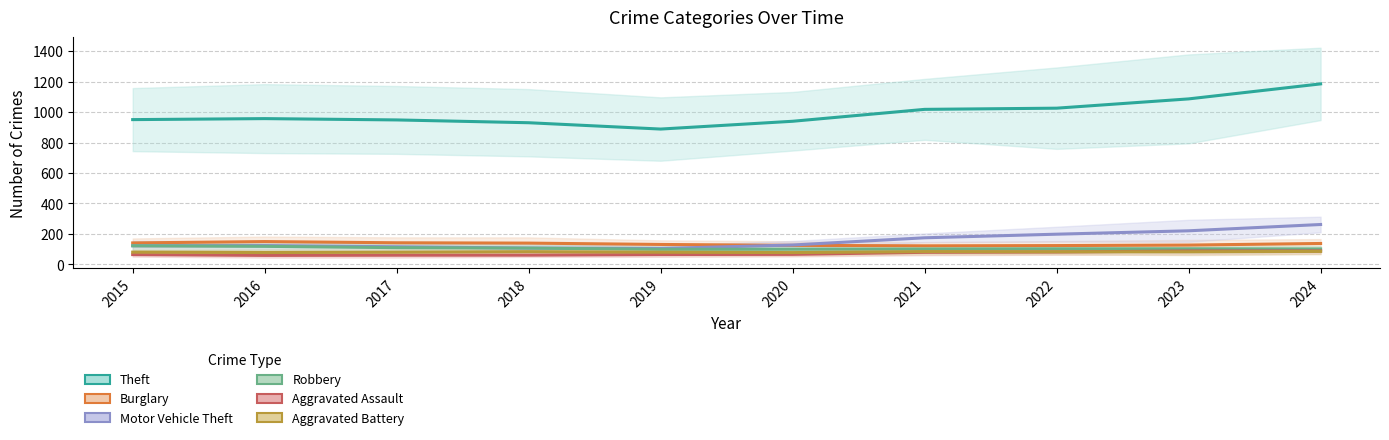

Reading right to left, extract all data points from this chart.

Theft: 1185.3	1086.8	1025.8	1018.0	939.8	888.6	930.2	948.6	957.2	950.7
Burglary: 137.0	126.5	123.2	121.6	124.6	130.6	139.4	141.6	149.5	140.7
Motor Vehicle Theft: 261.7	220.2	198.0	174.4	127.0	104.0	106.8	115.4	123.2	122.0
Robbery: 101.0	102.0	102.0	100.8	99.4	98.8	106.6	109.6	118.2	122.0
Aggravated Assault: 88.0	87.5	81.2	79.0	65.6	64.4	60.4	60.0	58.8	64.0
Aggravated Battery: 85.0	82.5	82.4	83.6	77.2	79.6	83.2	79.6	77.5	80.0